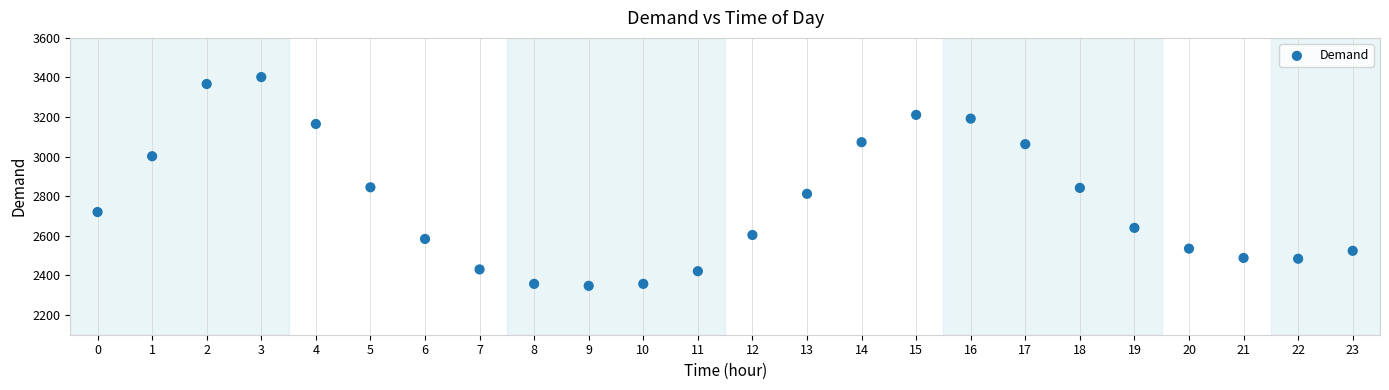

What is the range of Y values (max minus min)?

1055